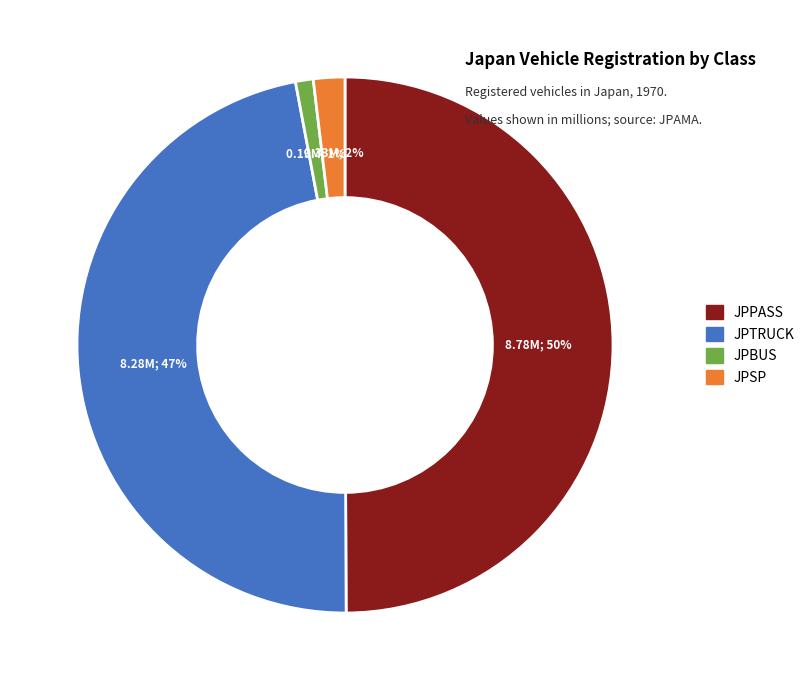

To the nearest percent, what portion does JPPASS represent?

50%